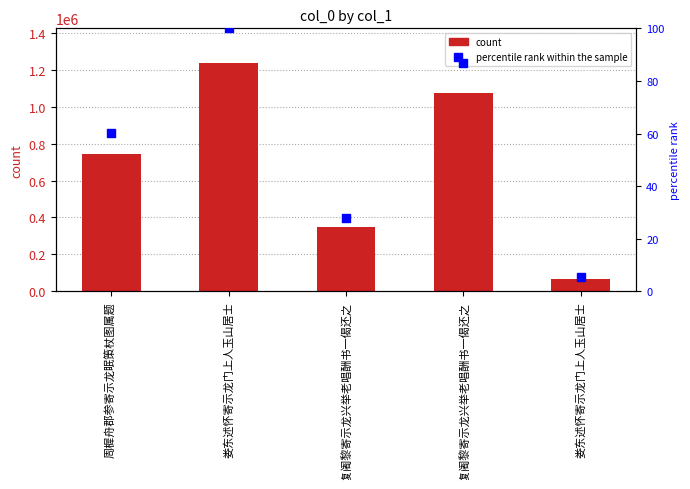

At how many categories does at least one series exceed 1178537?

1